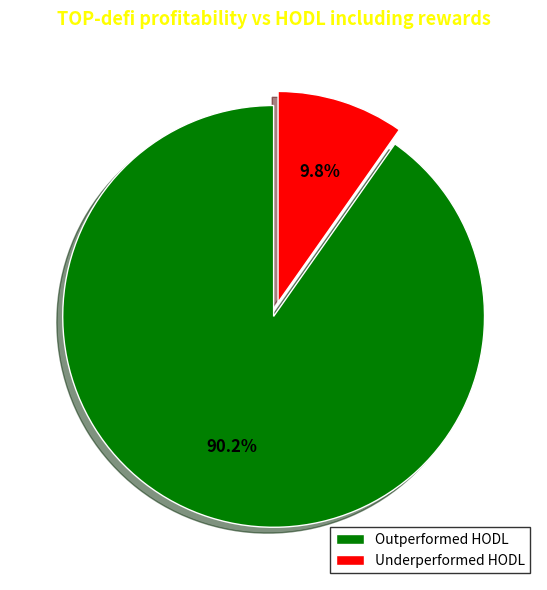

What is the total percentage of Underperformed HODL and Outperformed HODL?

100.0%